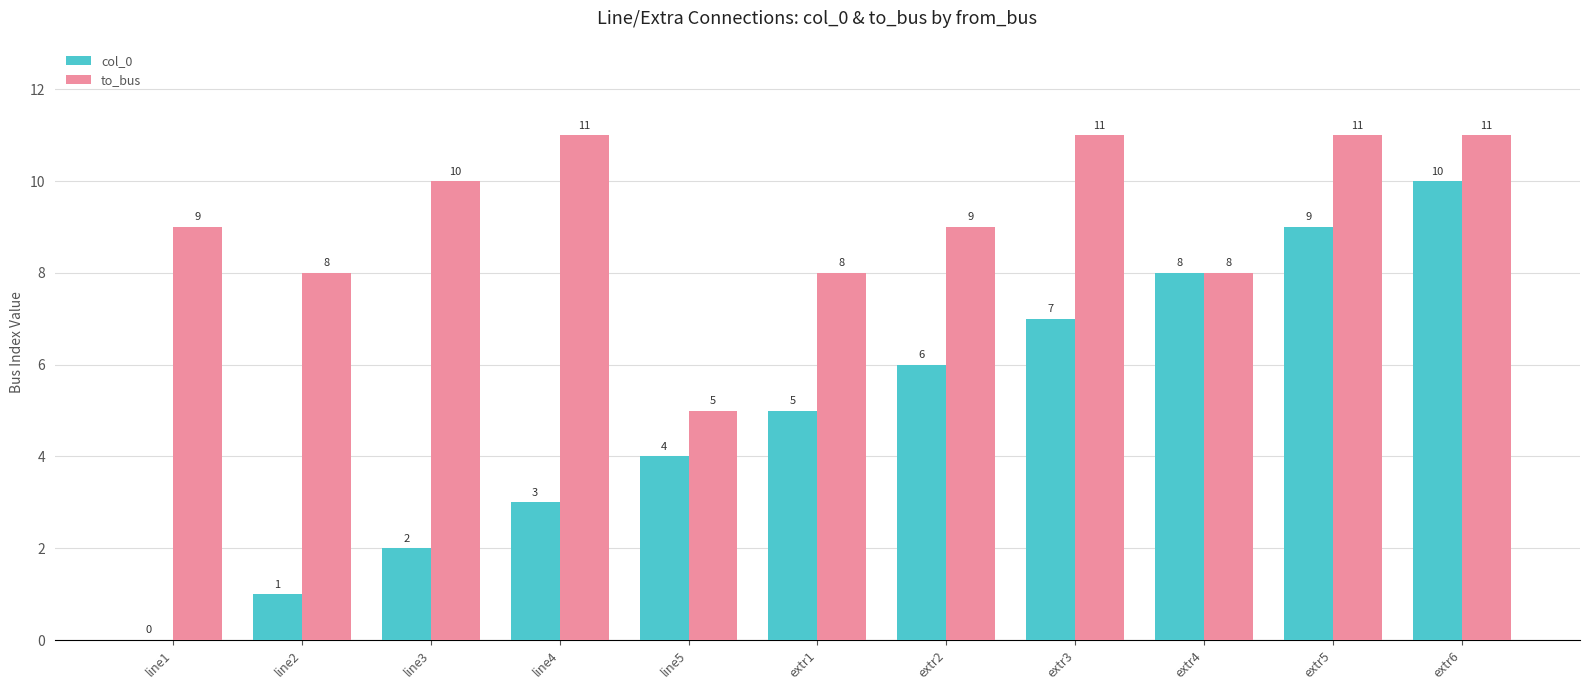

What is the total value across all series at extr5?

20